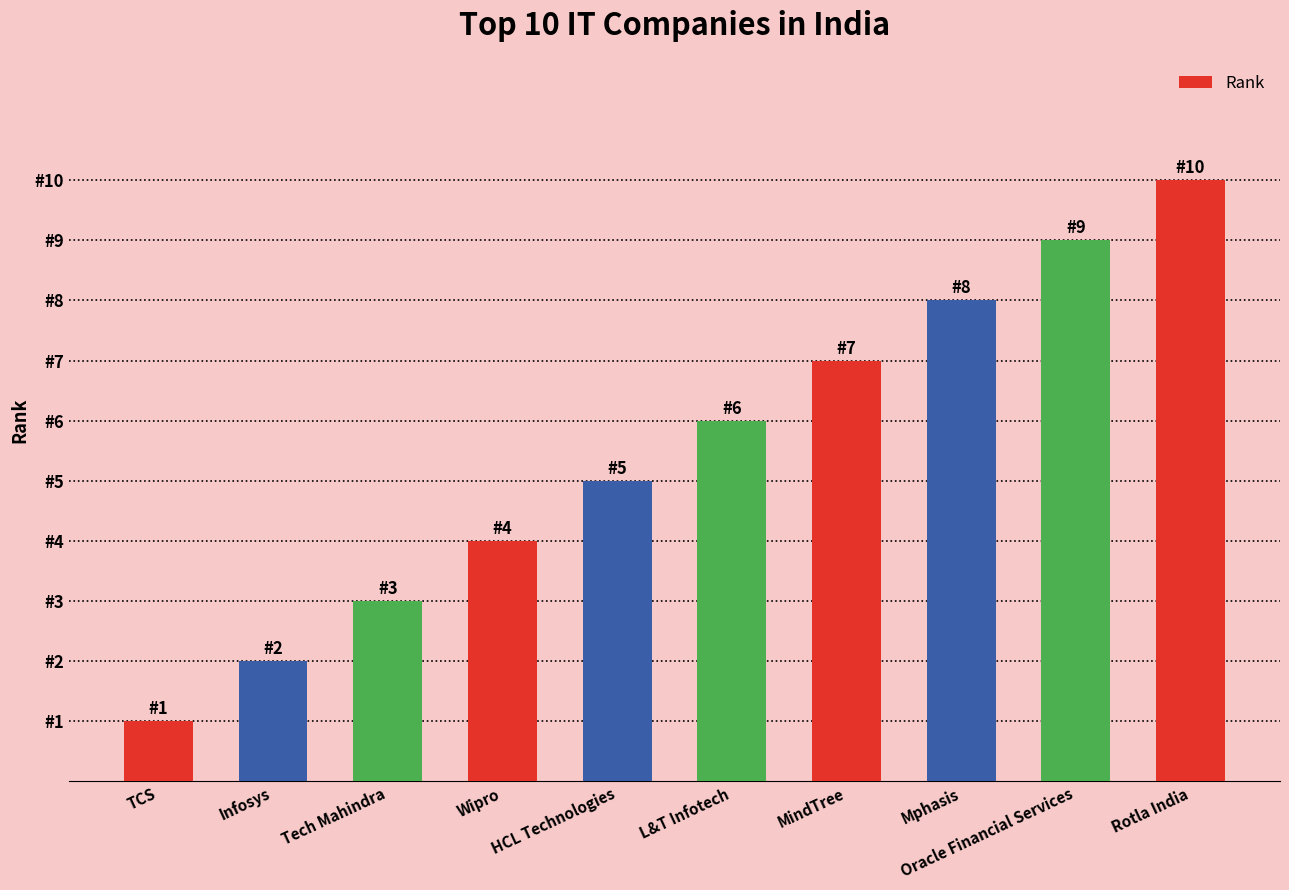

Reading left to right, list all the values displayed in this chart.

1	2	3	4	5	6	7	8	9	10